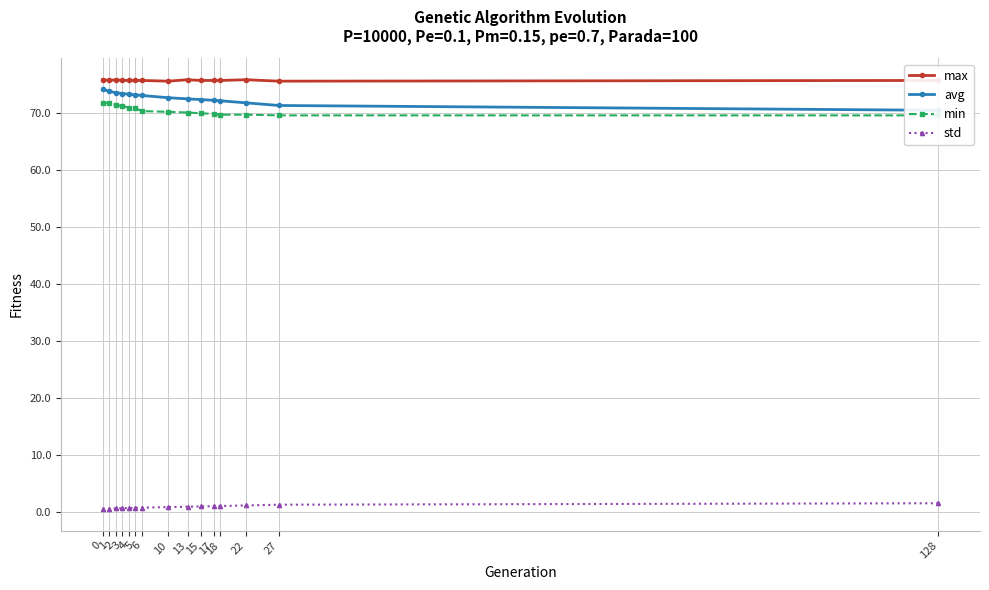

What are all the series names shown in the legend?

max, avg, min, std